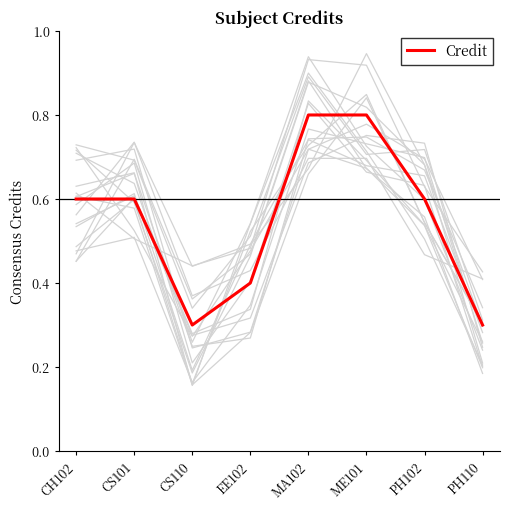

How many lines are shown in the chart?

1